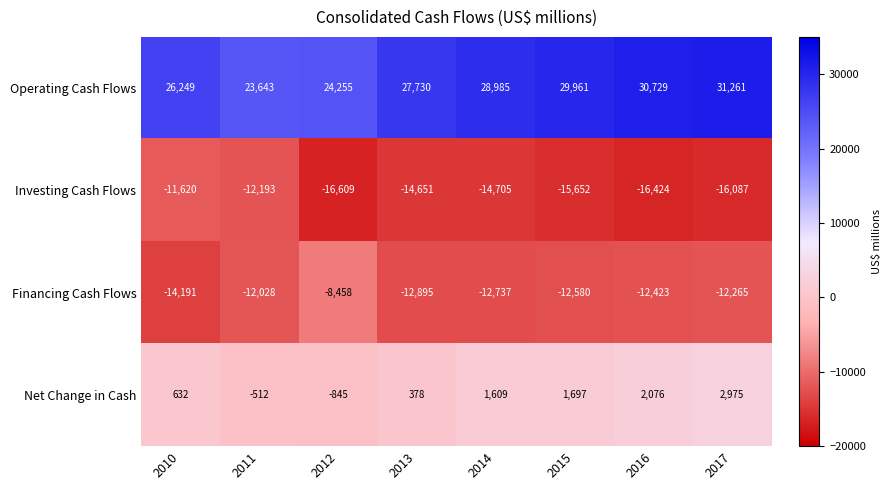

Rank the series at 2011 from highest to lowest value.

Operating Cash Flows, Net Change in Cash, Financing Cash Flows, Investing Cash Flows